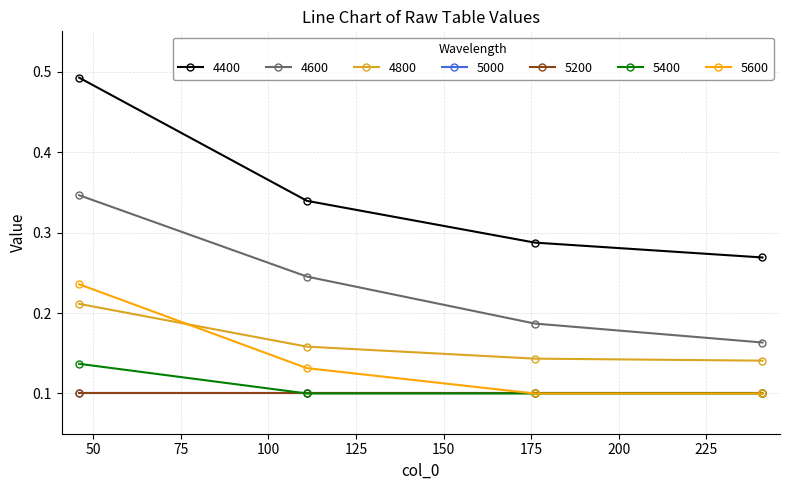

True or false: 5400 and 4600 cross at least once.

False